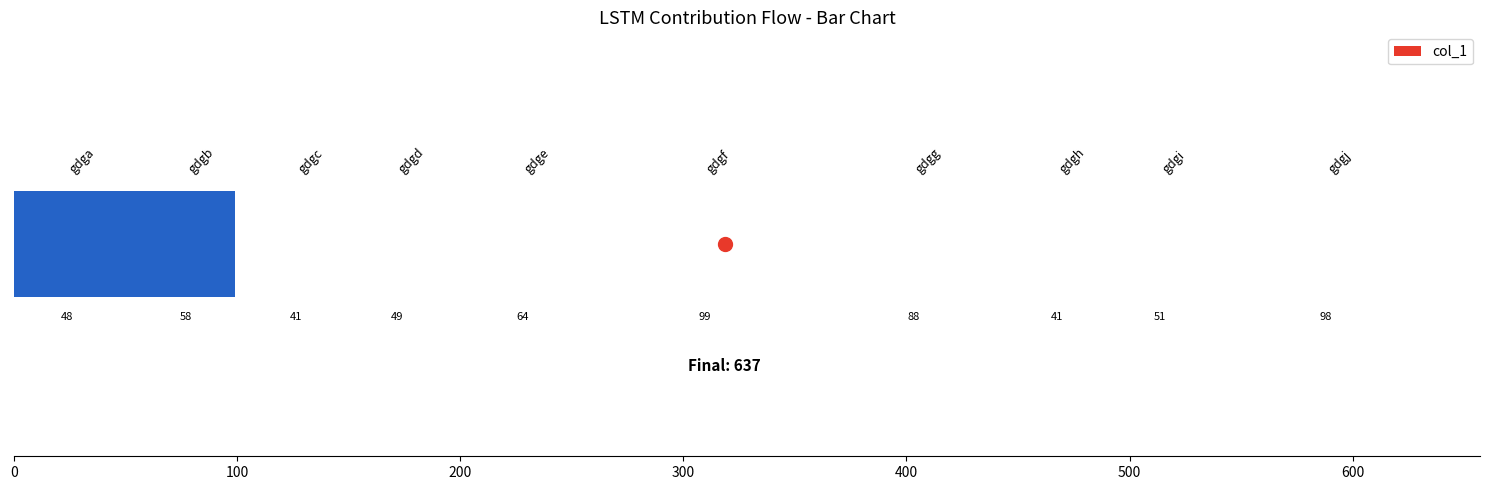

What is the value of the 4th bar from the left?

49